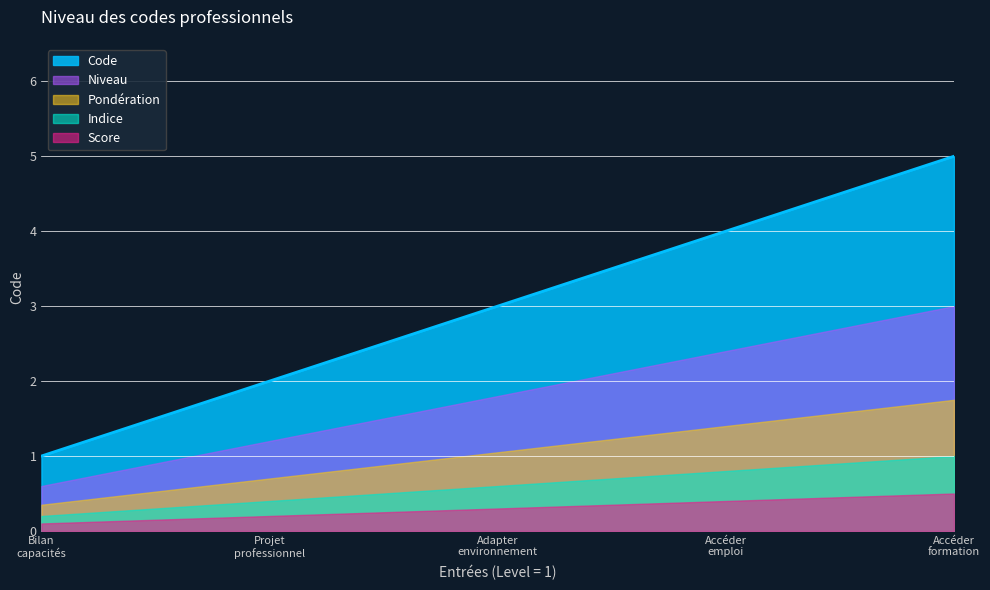

Does the chart display data point markers on the line(s)?

No